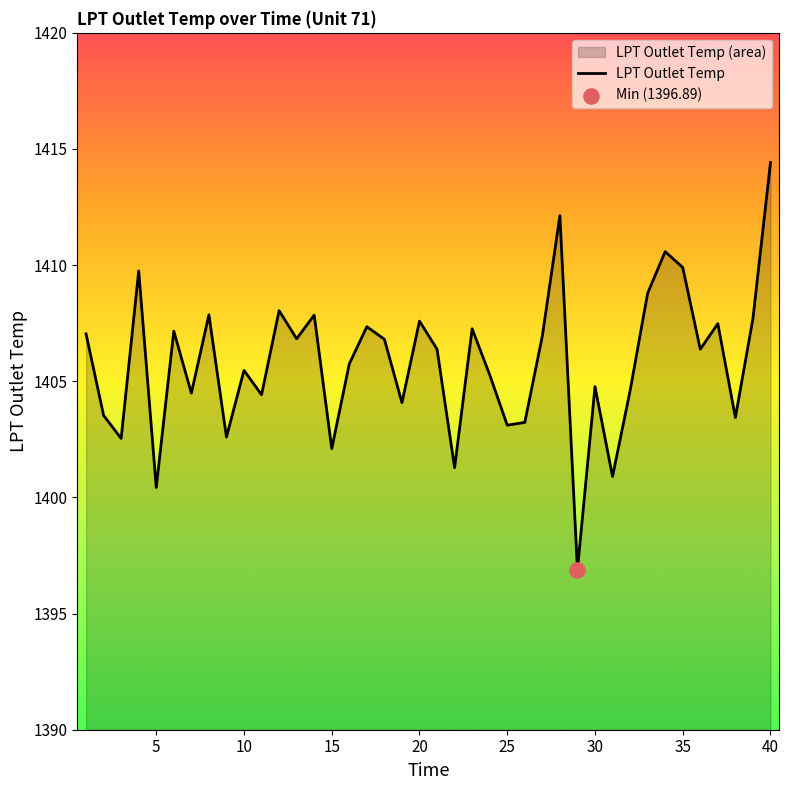

What is the greatest value displayed?

1414.4